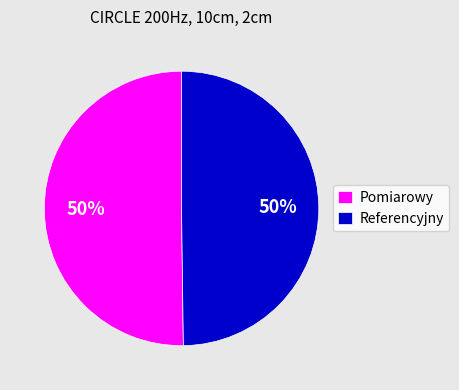

What is the ratio of the value at Referencyjny to the value at Pomiarowy?

1.0